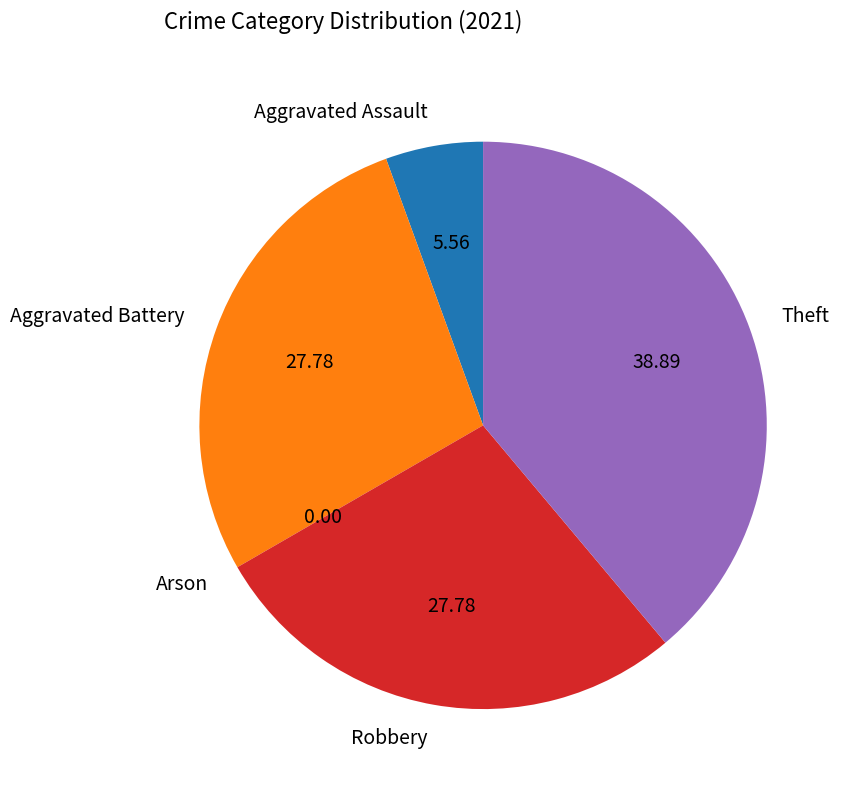

Does Theft represent more than half of the total?

No